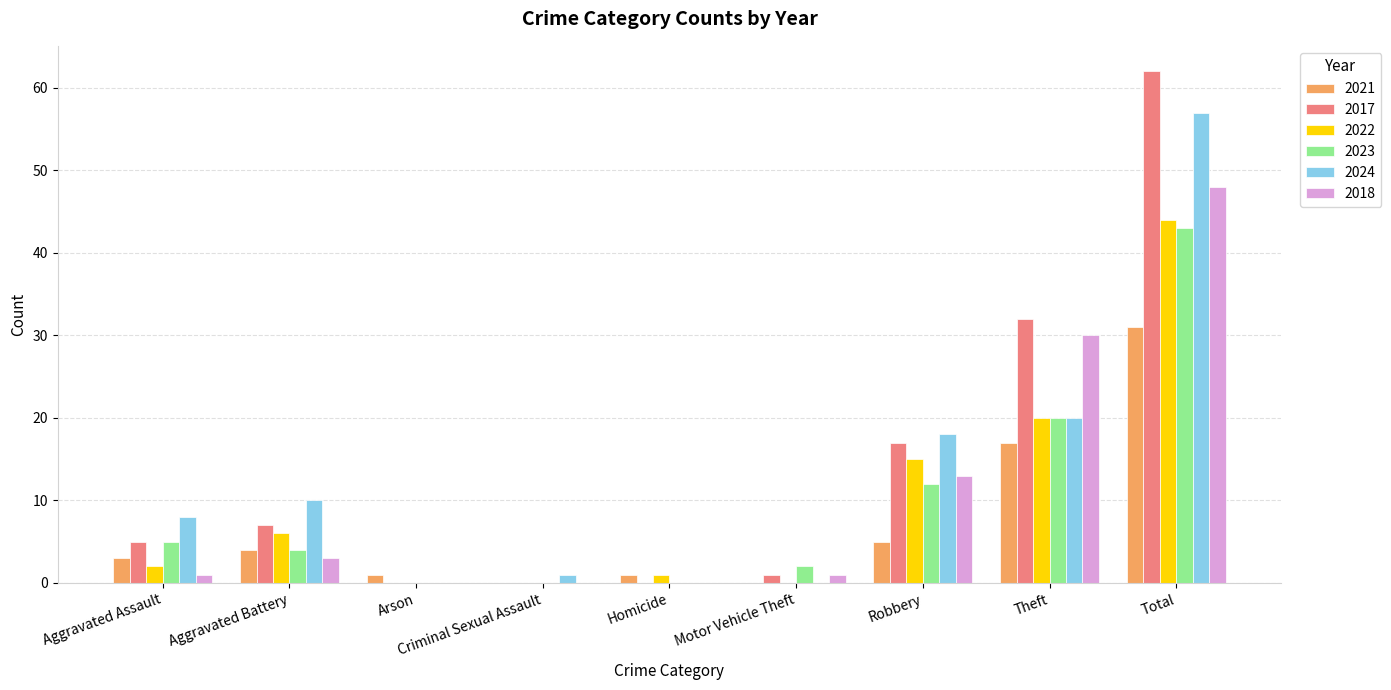

Are the bars horizontal?

No